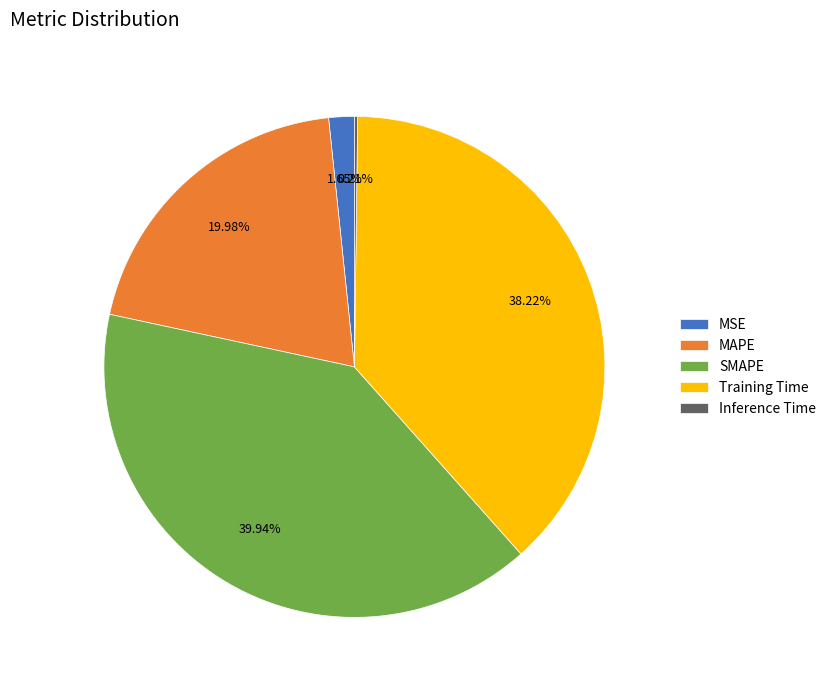

To the nearest percent, what is the combined percentage of Training Time and MAPE?

58%